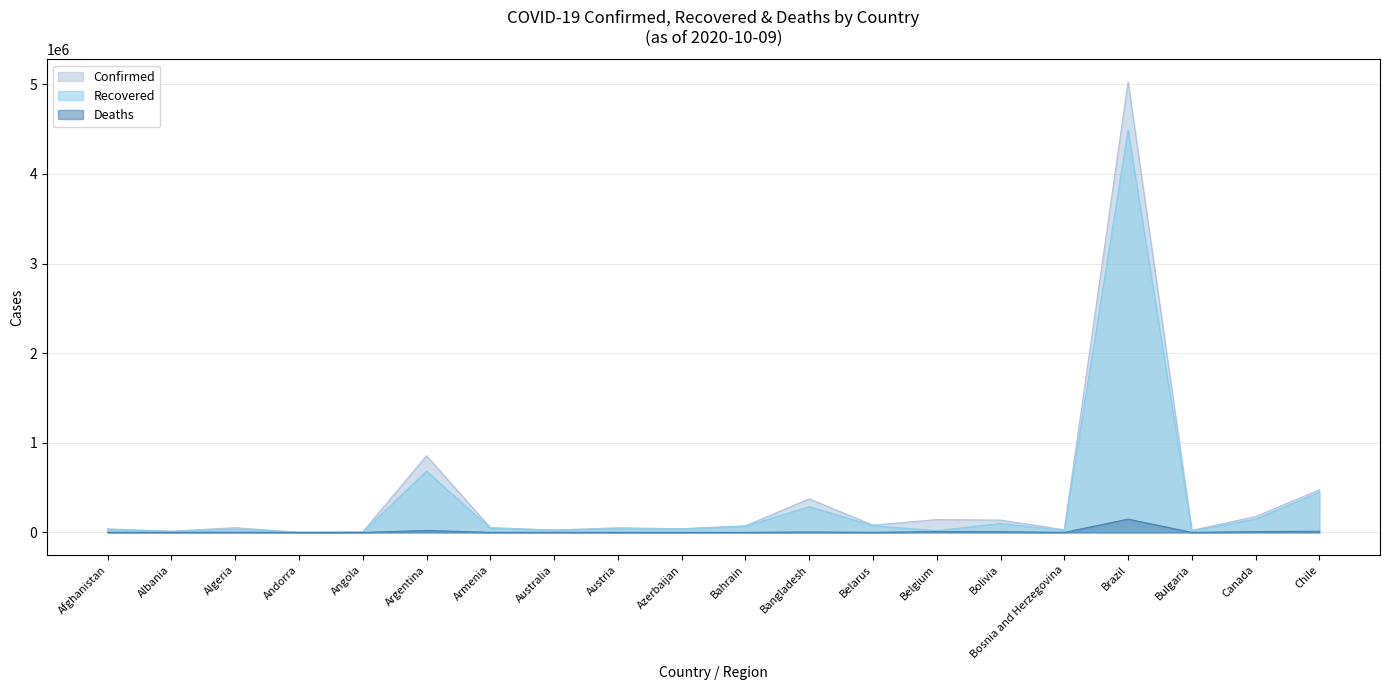

Where is Deaths nearest to the value 74505?

Argentina